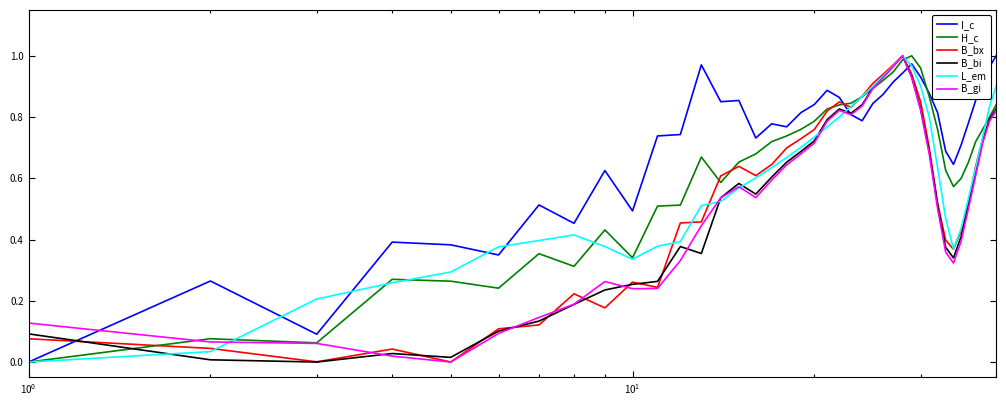

What are all the series names shown in the legend?

I_c, H_c, B_bx, B_bi, L_em, B_gi